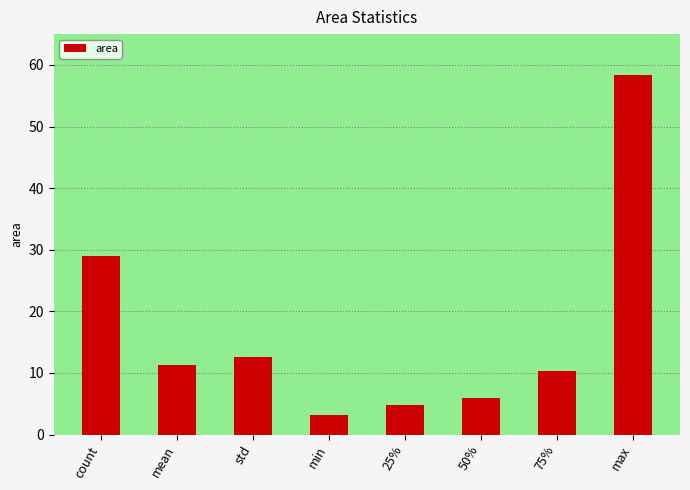

Reading left to right, what are all the values shown in this chart?

count=29.0	mean=11.3	std=12.7	min=3.2	25%=4.9	50%=5.9	75%=10.4	max=58.4